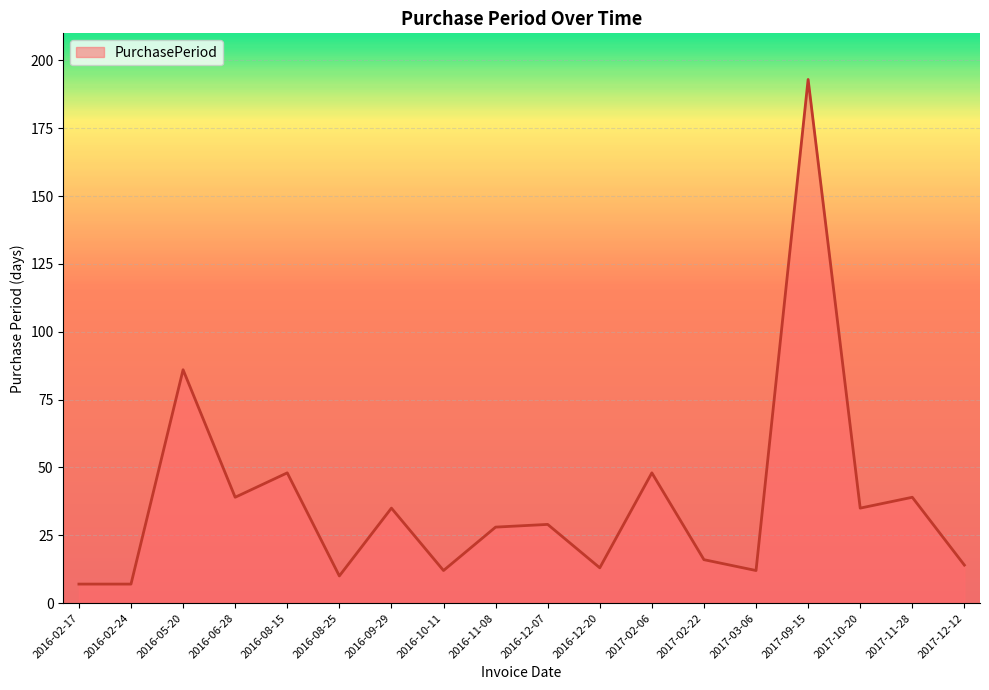

What position from the left is 2016-08-25?

6